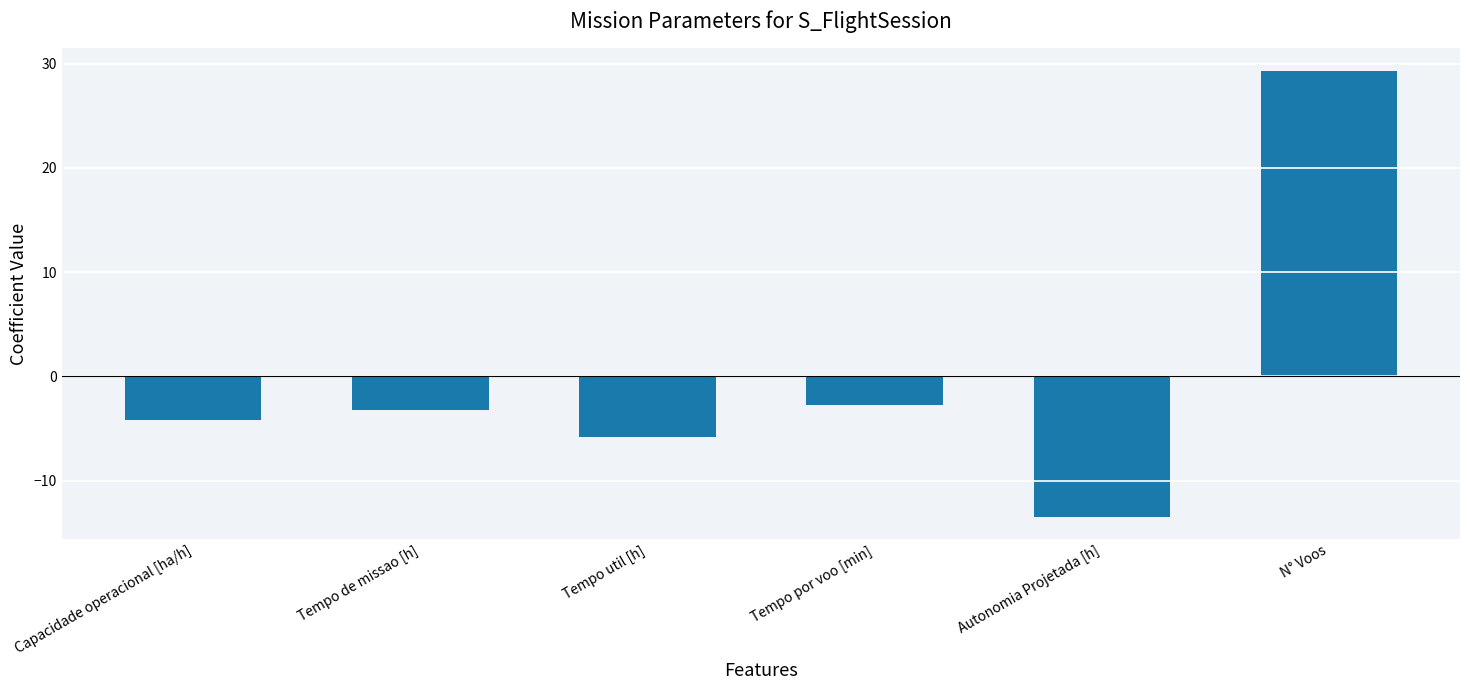

List the labels in order of value, largest first.

N° Voos, Tempo por voo [min], Tempo de missao [h], Capacidade operacional [ha/h], Tempo util [h], Autonomia Projetada [h]